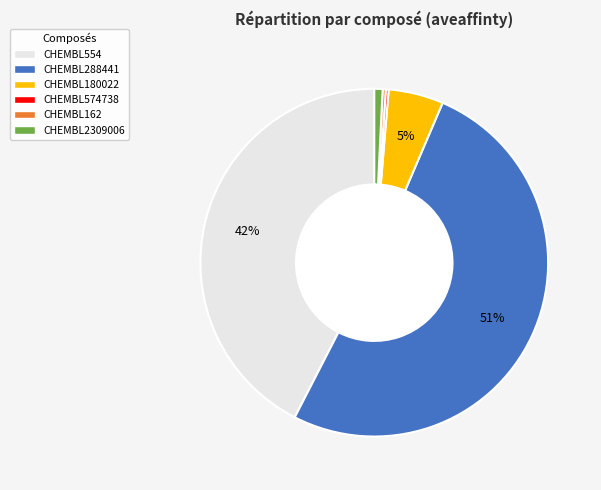

Is there any slice that represents more than half of the pie?

Yes